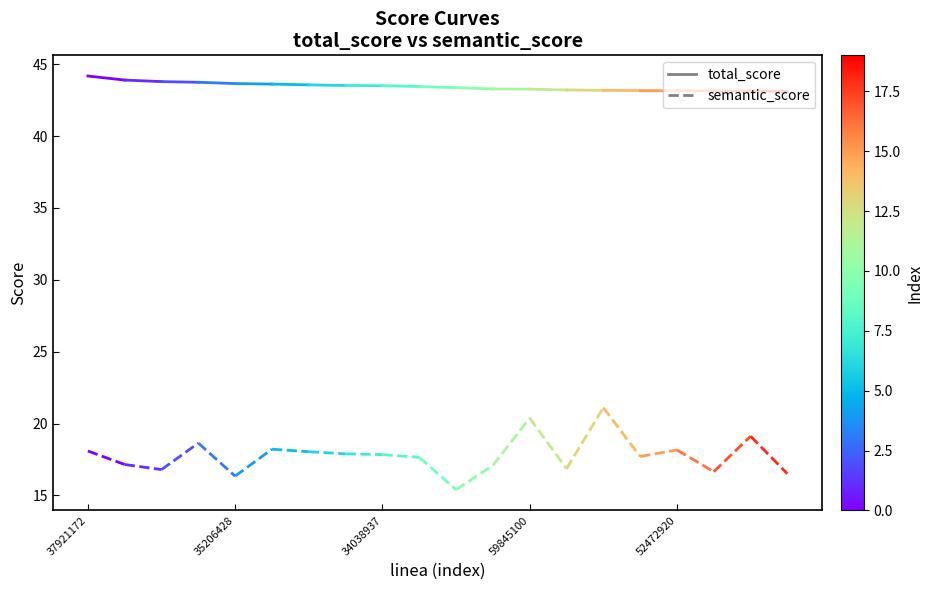

Rank the series by their average value, from highest to lowest.

total_score, semantic_score